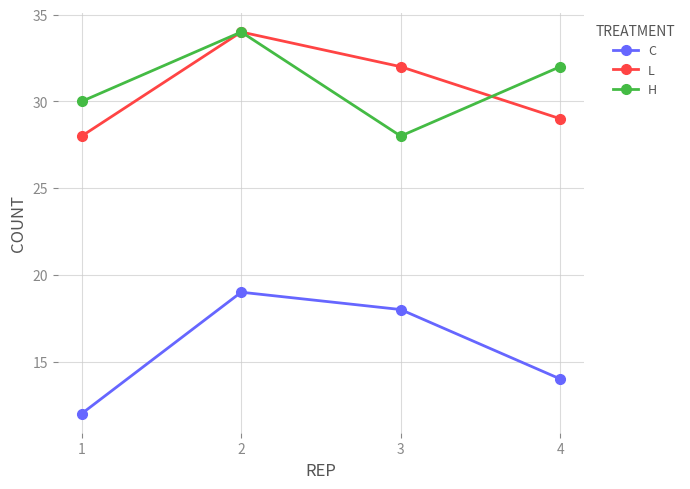

What is the difference between the maximum and minimum values in the C series?

7